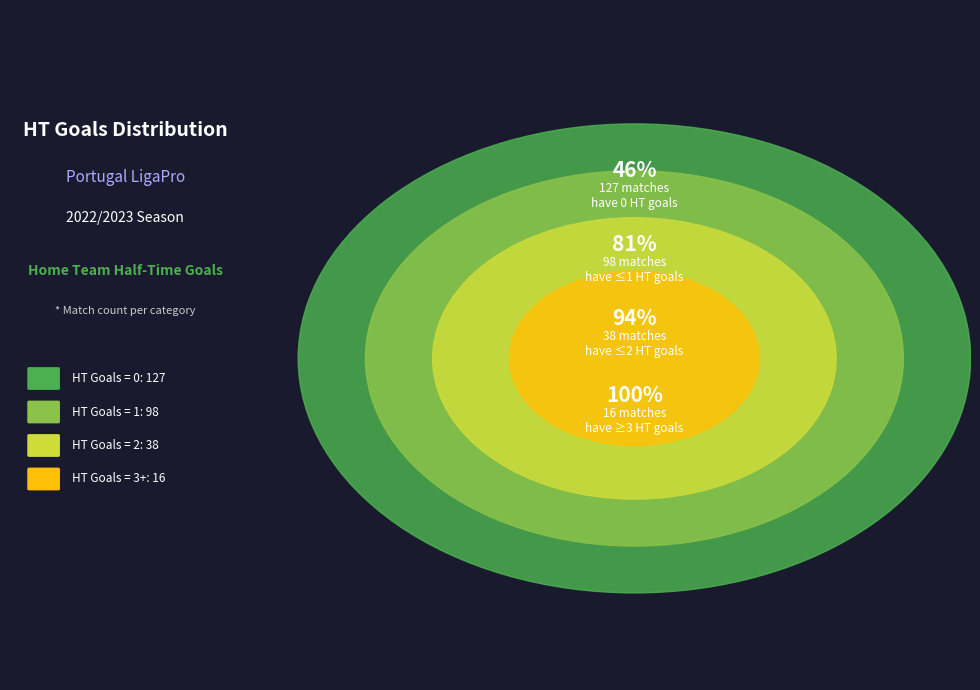

To the nearest percent, what portion does HT Goals = 0 represent?

46%